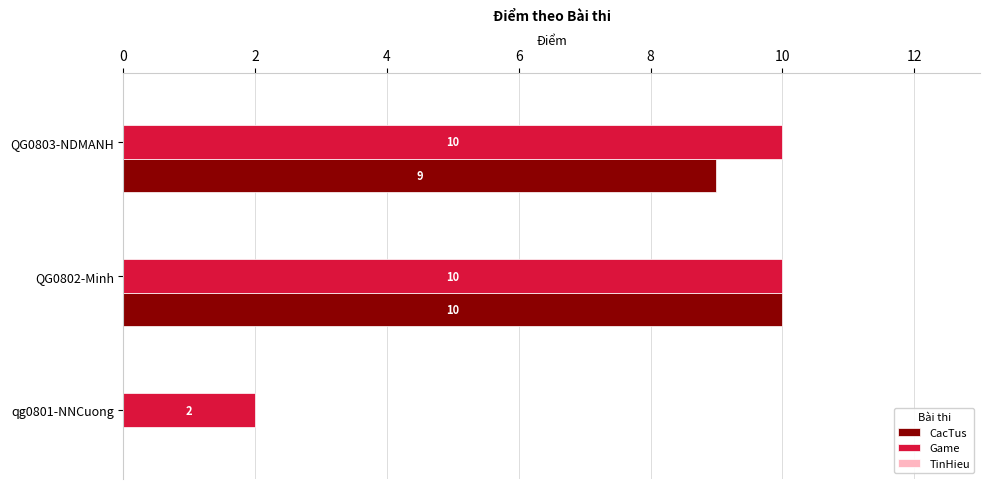

What is the sum of the Game values at qg0801-NNCuong and QG0802-Minh?

12